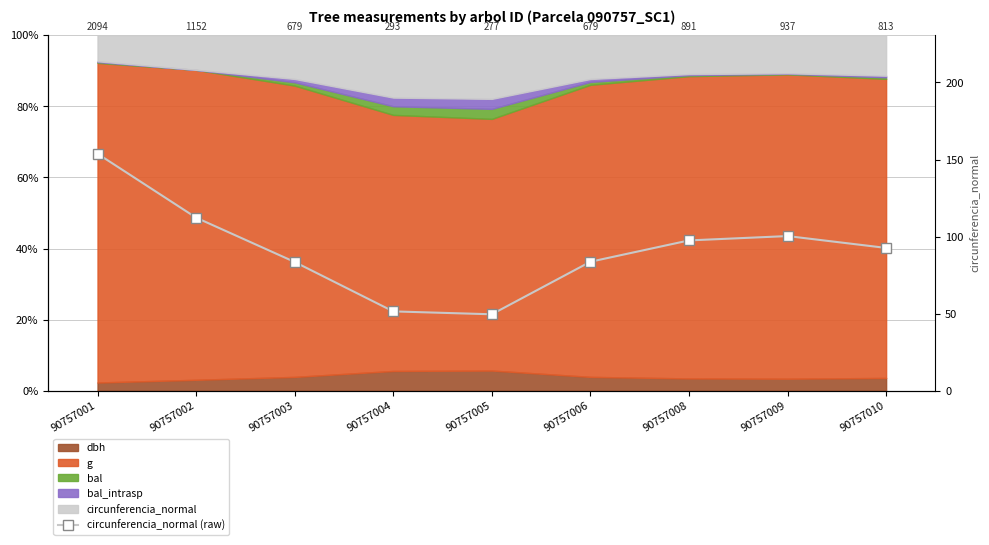

Reading right to left, extract all data points from this chart.

90757010=92.7	90757009=100.4	90757008=97.5	90757006=83.7	90757005=49.6	90757004=51.5	90757003=83.6	90757002=112.3	90757001=153.8